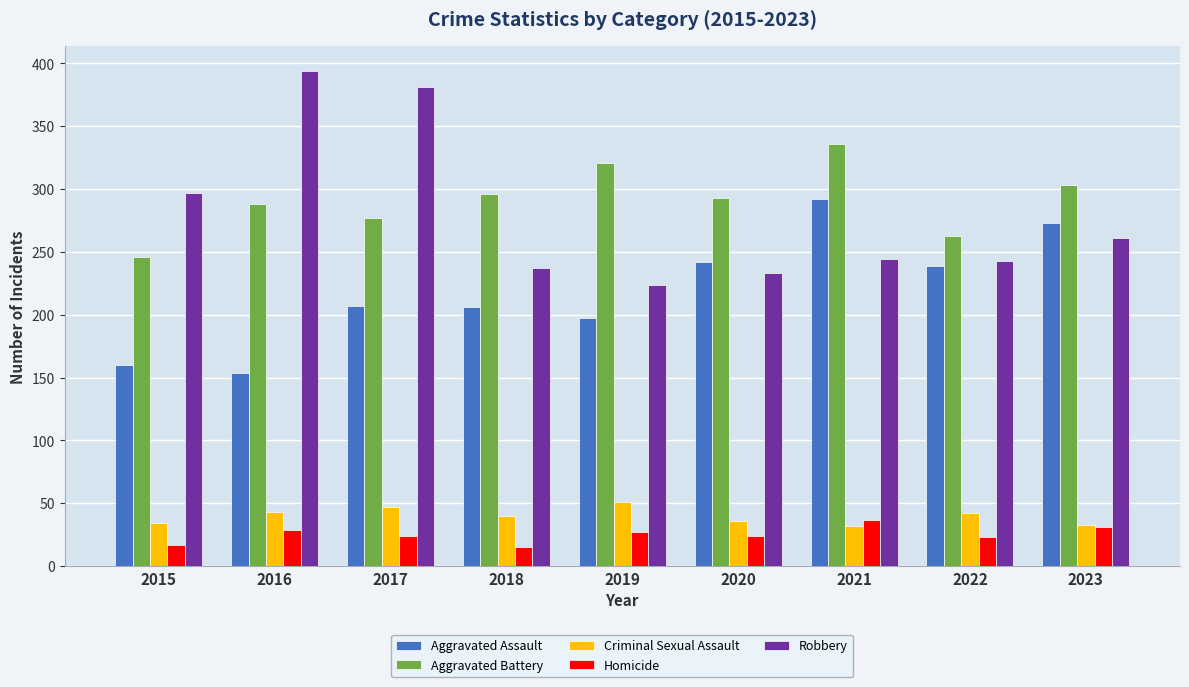

What are all the series names shown in the legend?

Aggravated Assault, Aggravated Battery, Criminal Sexual Assault, Homicide, Robbery